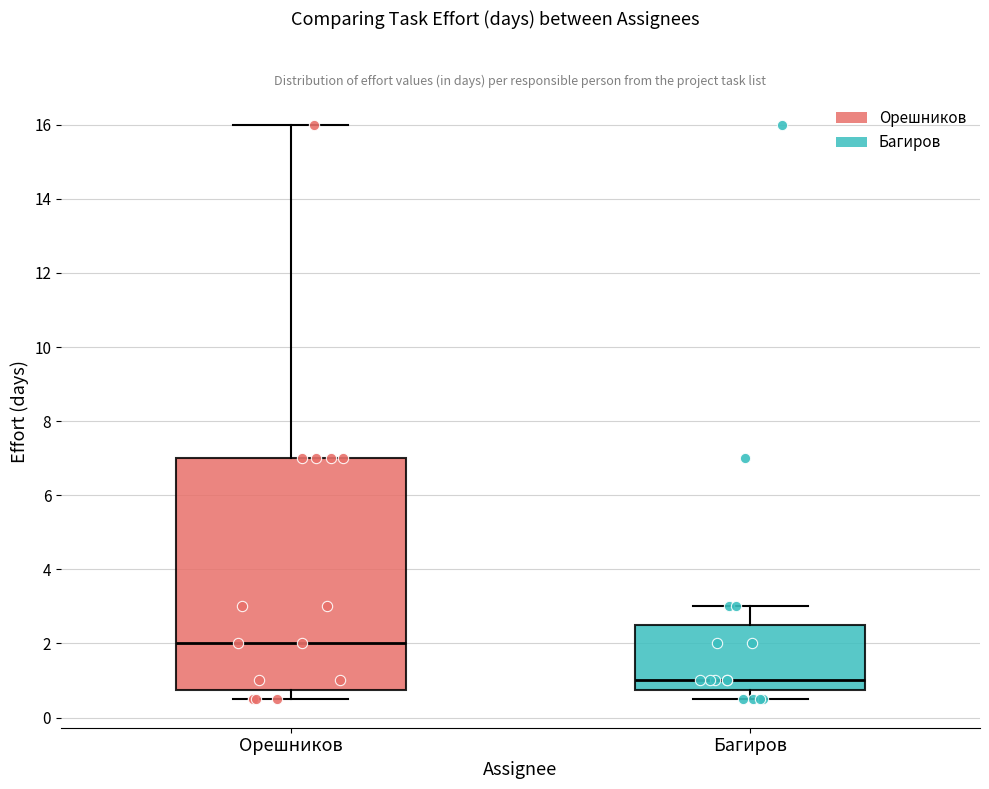

Reading left to right, transcribe this box plot: for each box, give where its median line is, the range the box spans, and where its two whiskers end, as read against the y-axis. The values are not printed on the chart, so give them approximately, as read against the axis.

Орешников: median 2.0, box 0.8 to 7.0, whiskers 0.6 to 16.0
Багиров: median 1.0, box 0.8 to 2.6, whiskers 0.6 to 3.0